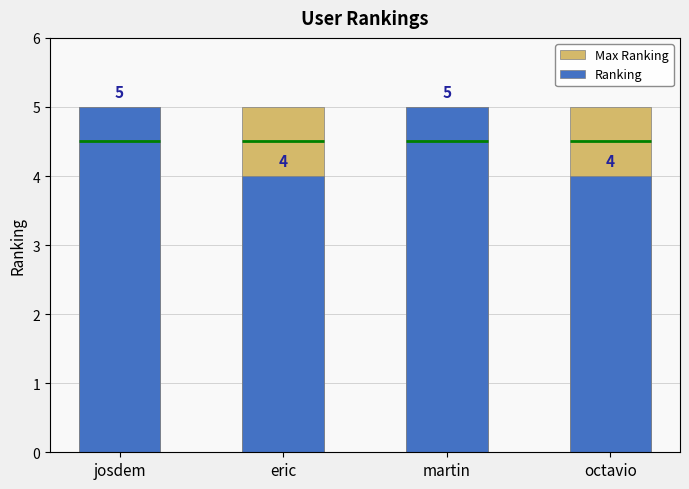

At which category is the sum across all series the highest?

josdem